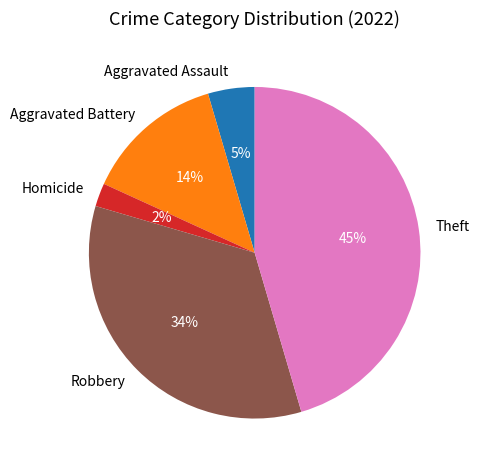

What percentage is the Aggravated Assault slice, to the nearest percent?

5%